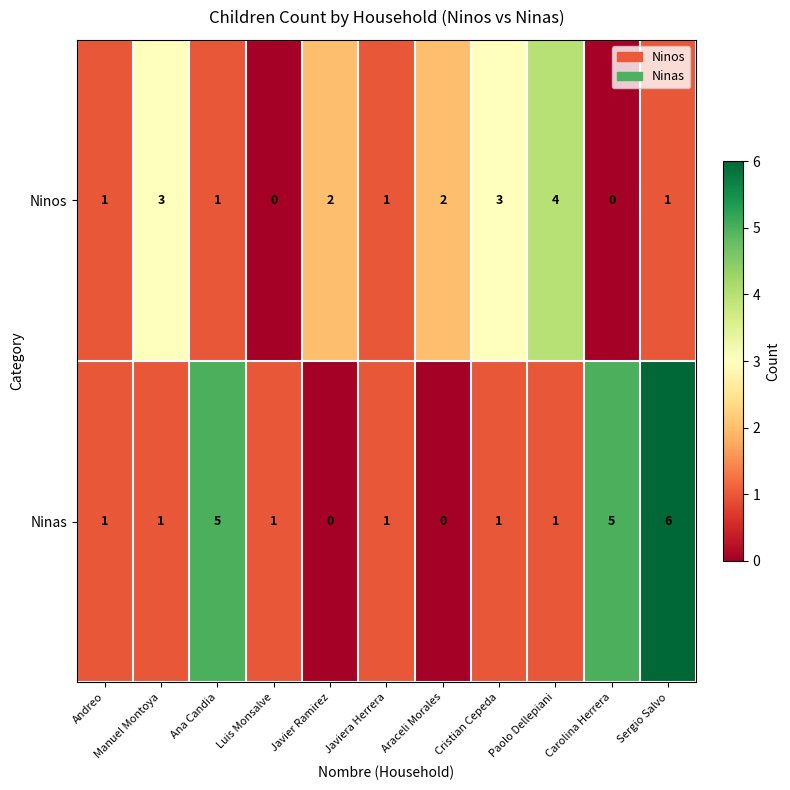

At Cristian Cepeda, list the series in order from smallest to largest.

Ninas, Ninos